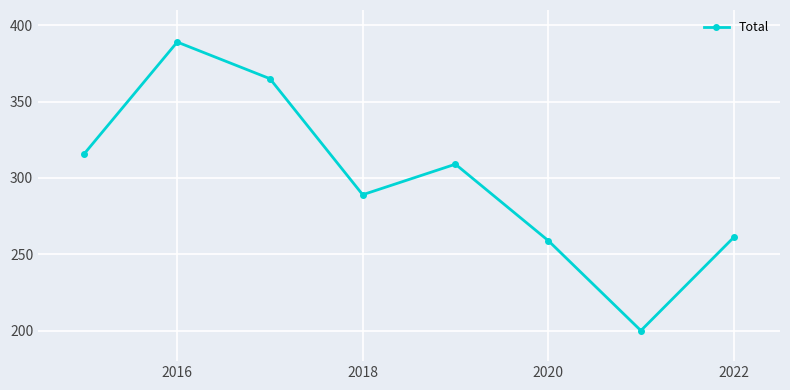

What is the difference between the maximum and minimum values?

189